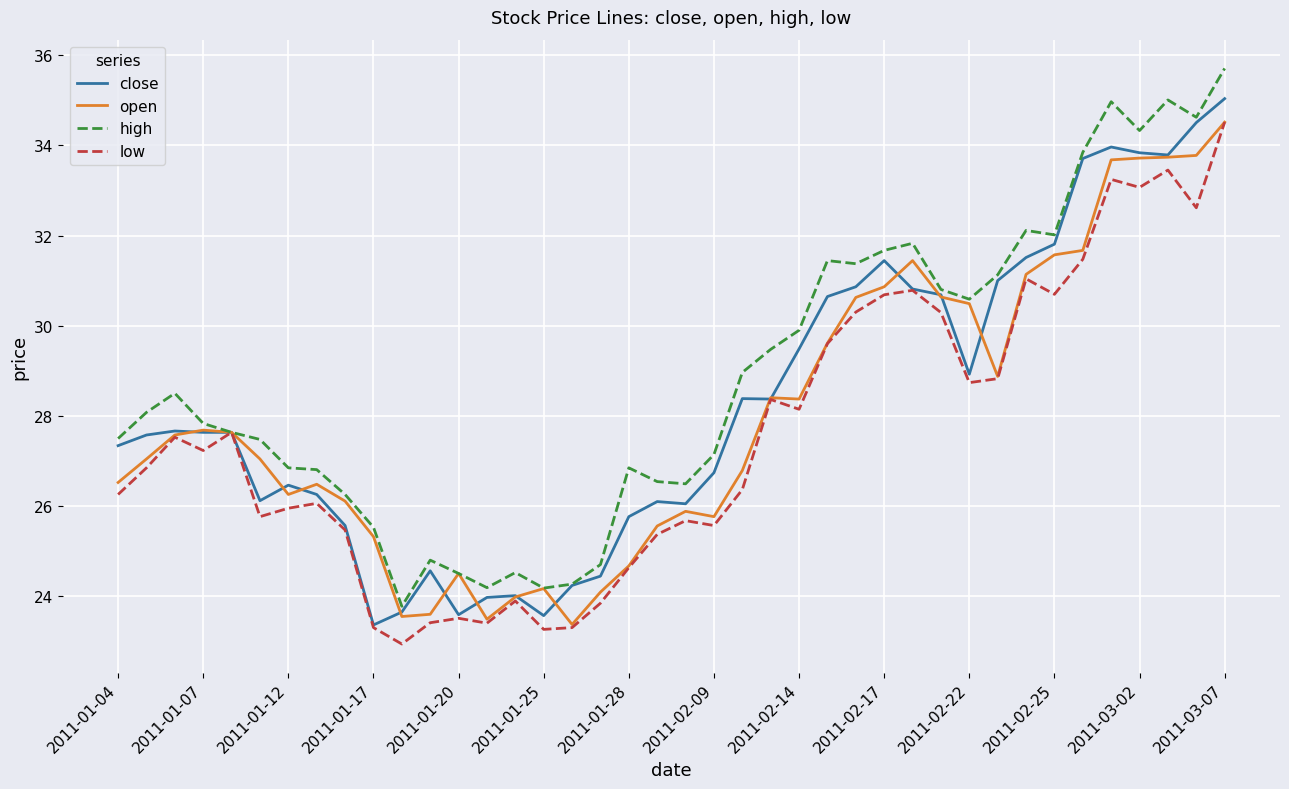

How many distinct data groups are displayed?

4